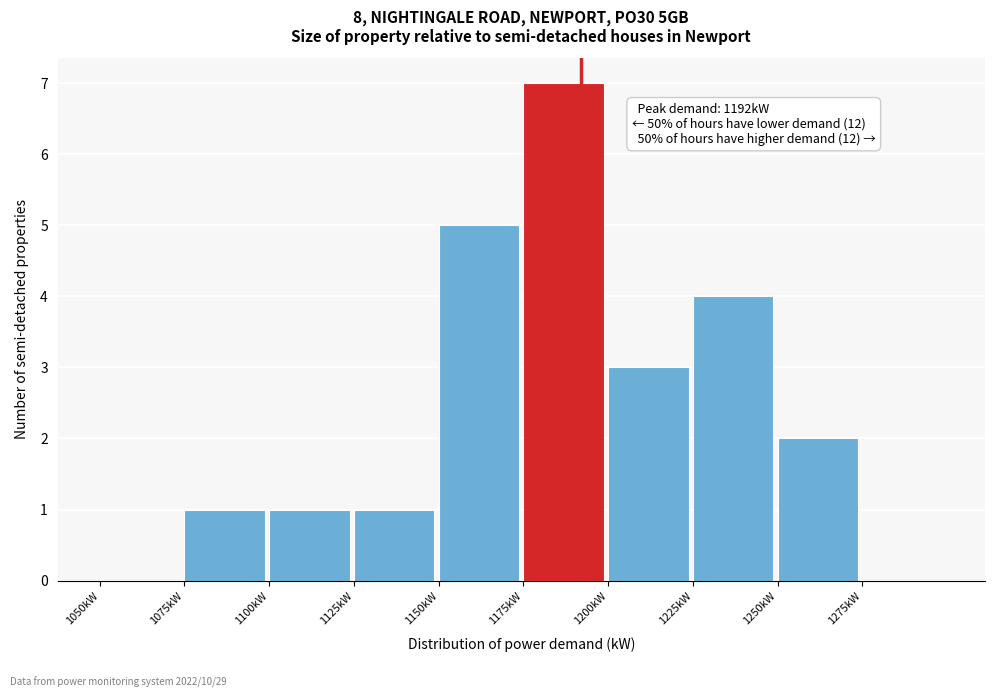

Over which range of the x-axis is the bar tallest?

1175 to 1200